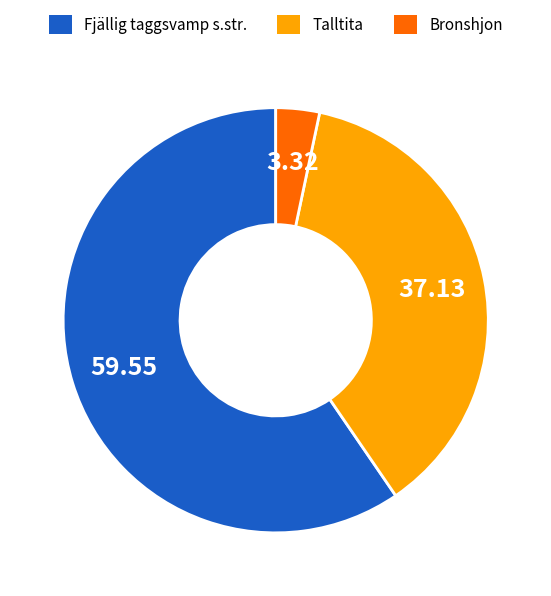

Which category accounts for the majority?

Fjällig taggsvamp s.str.